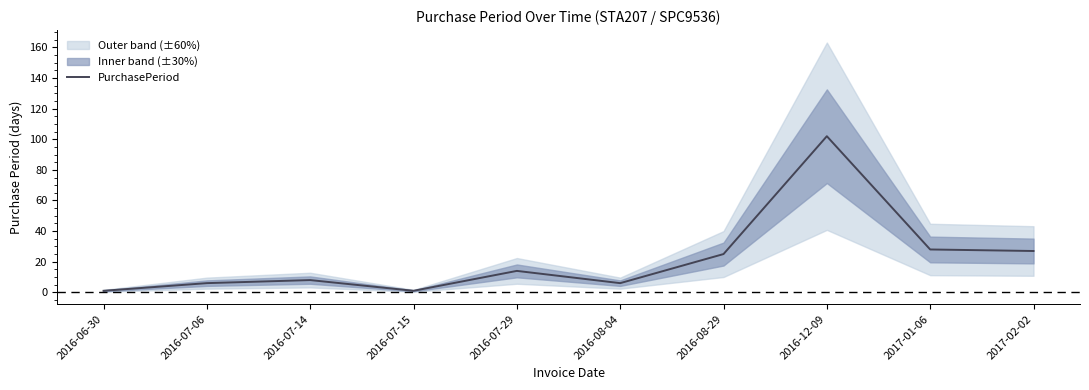

What is the sum of the values at 2016-07-14 and 2016-08-29?

33